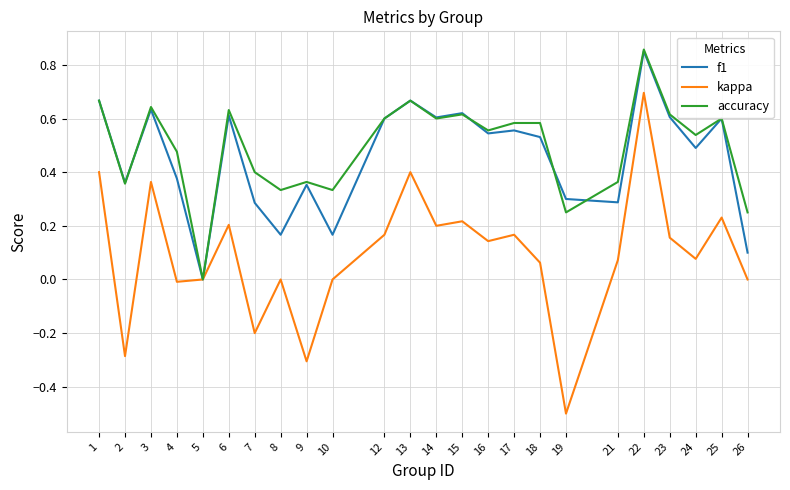

How many lines are shown in the chart?

3